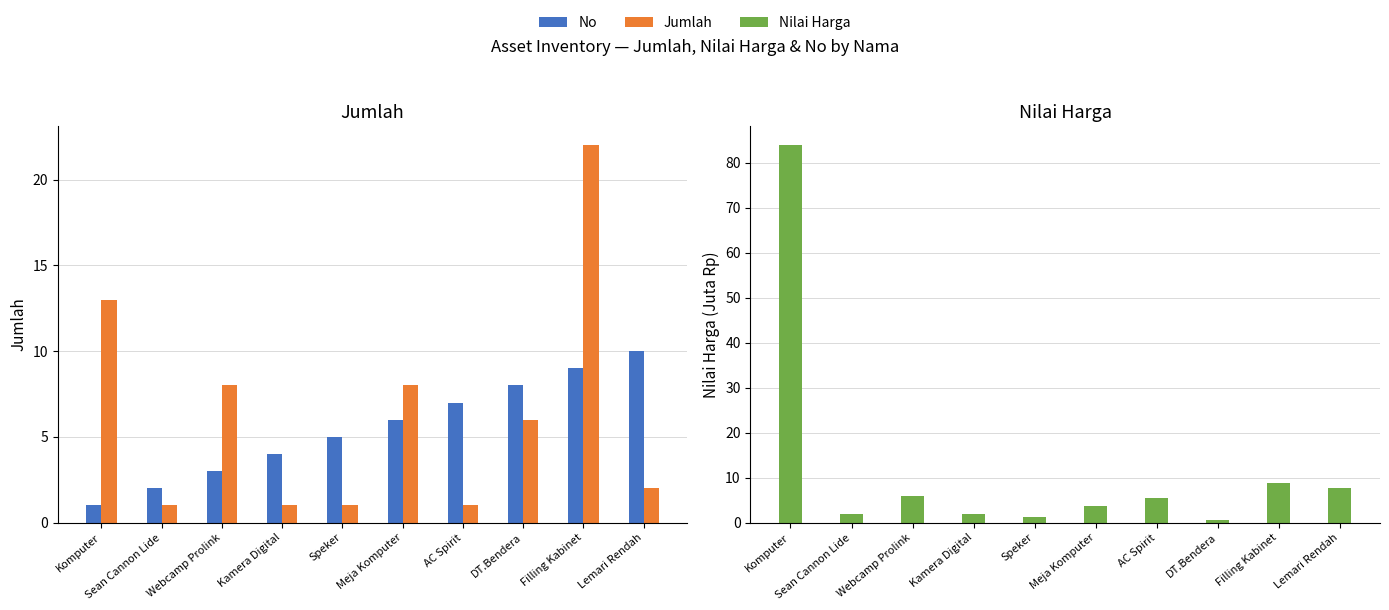

What is the spread (max minus min) of values at Speker?

4.0